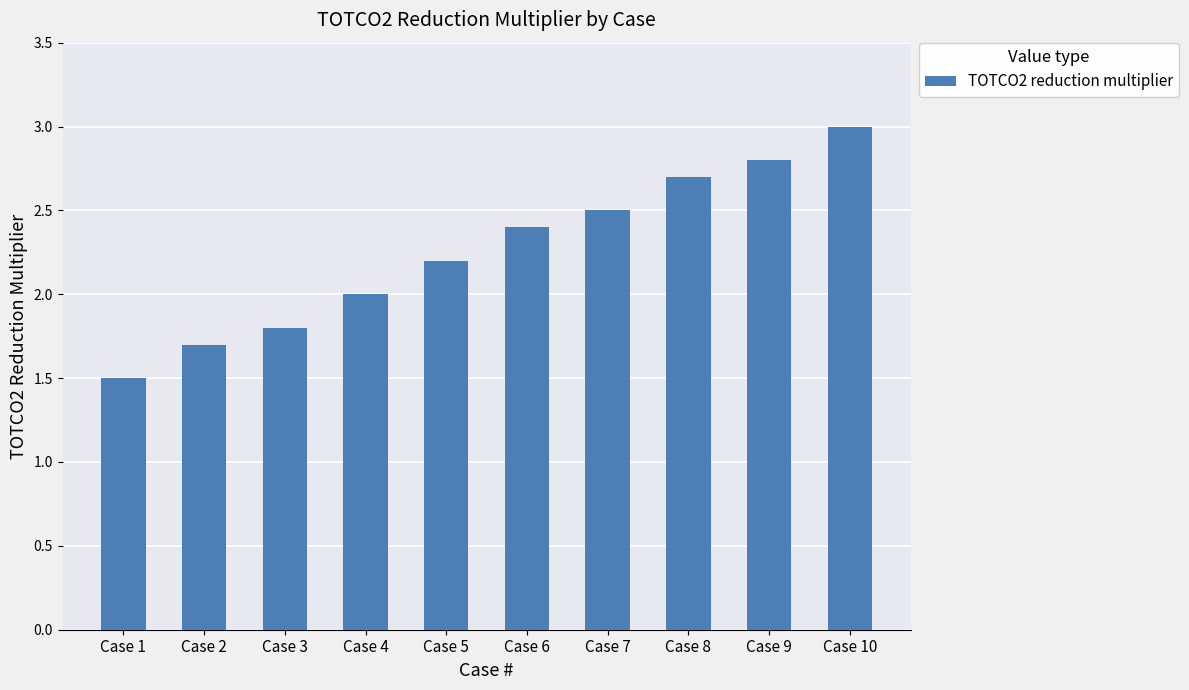

What is the smallest value displayed?

1.5